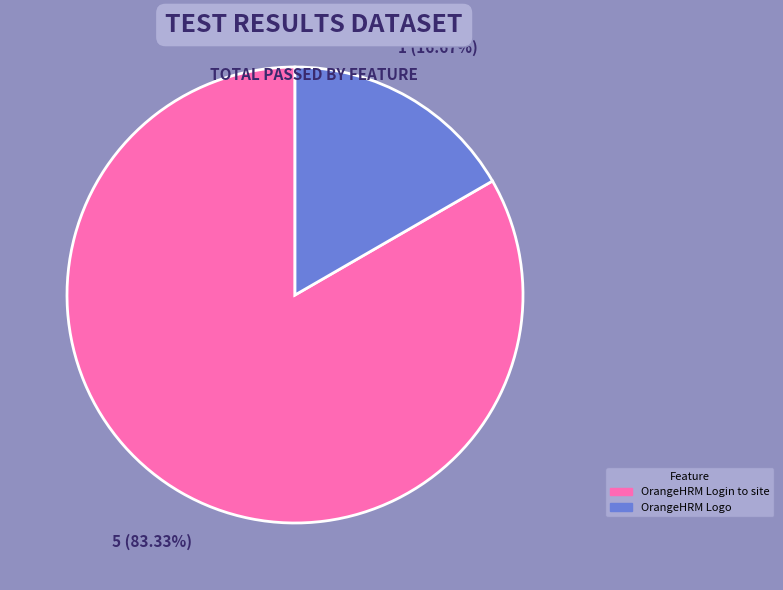

Rank the categories by value from lowest to highest.

OrangeHRM Logo, OrangeHRM Login to site